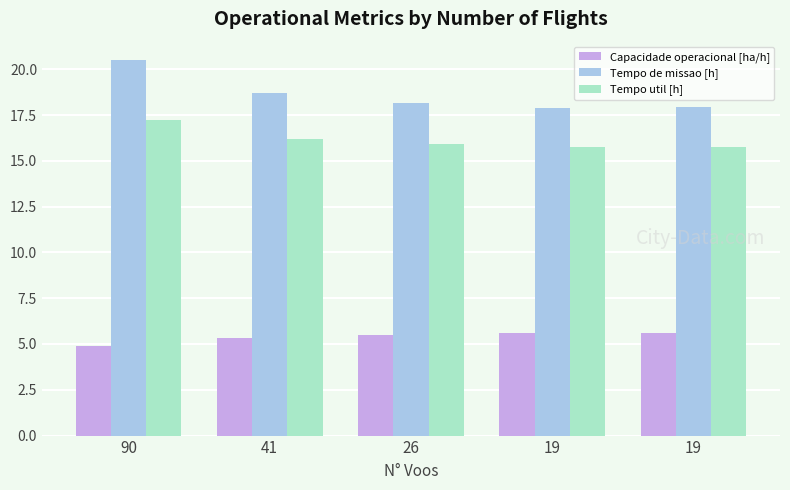

What is the total value across all series at 41?

40.3